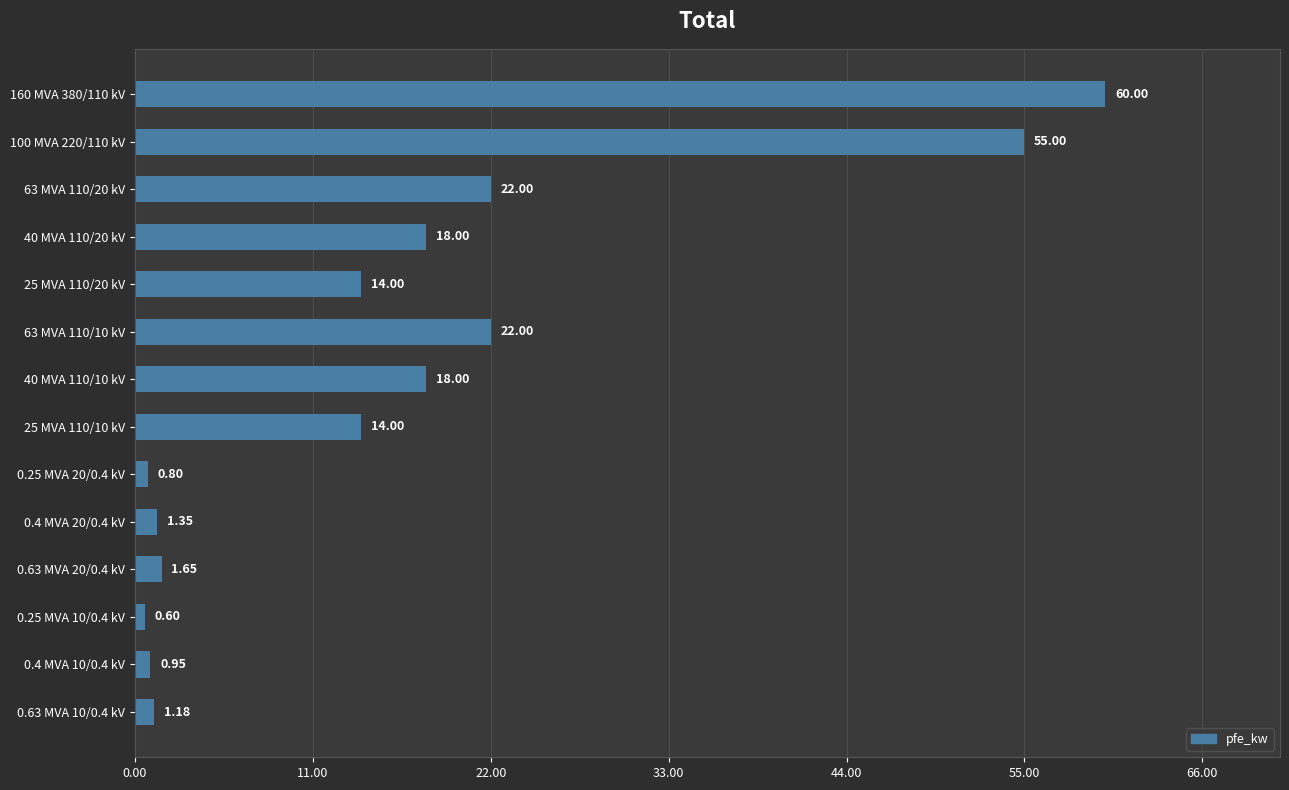

What is the sum of the values at 25 MVA 110/10 kV and 0.25 MVA 10/0.4 kV?

14.6